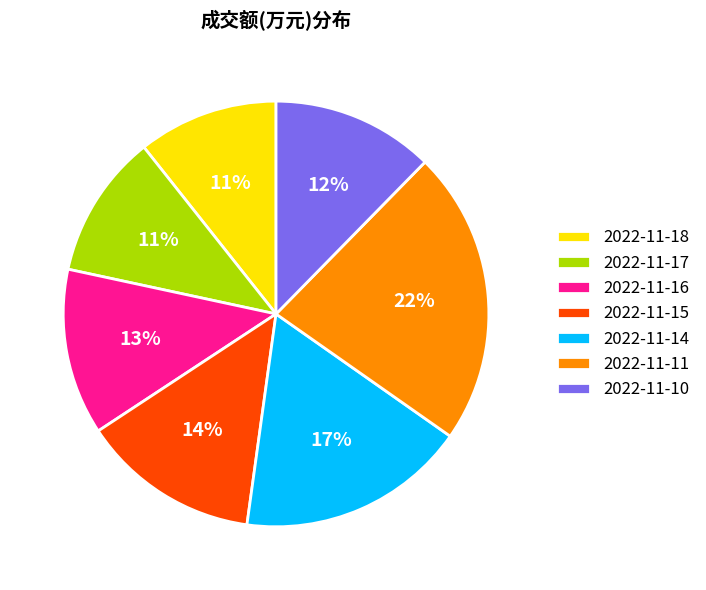

Which category has the biggest portion of the pie?

2022-11-11